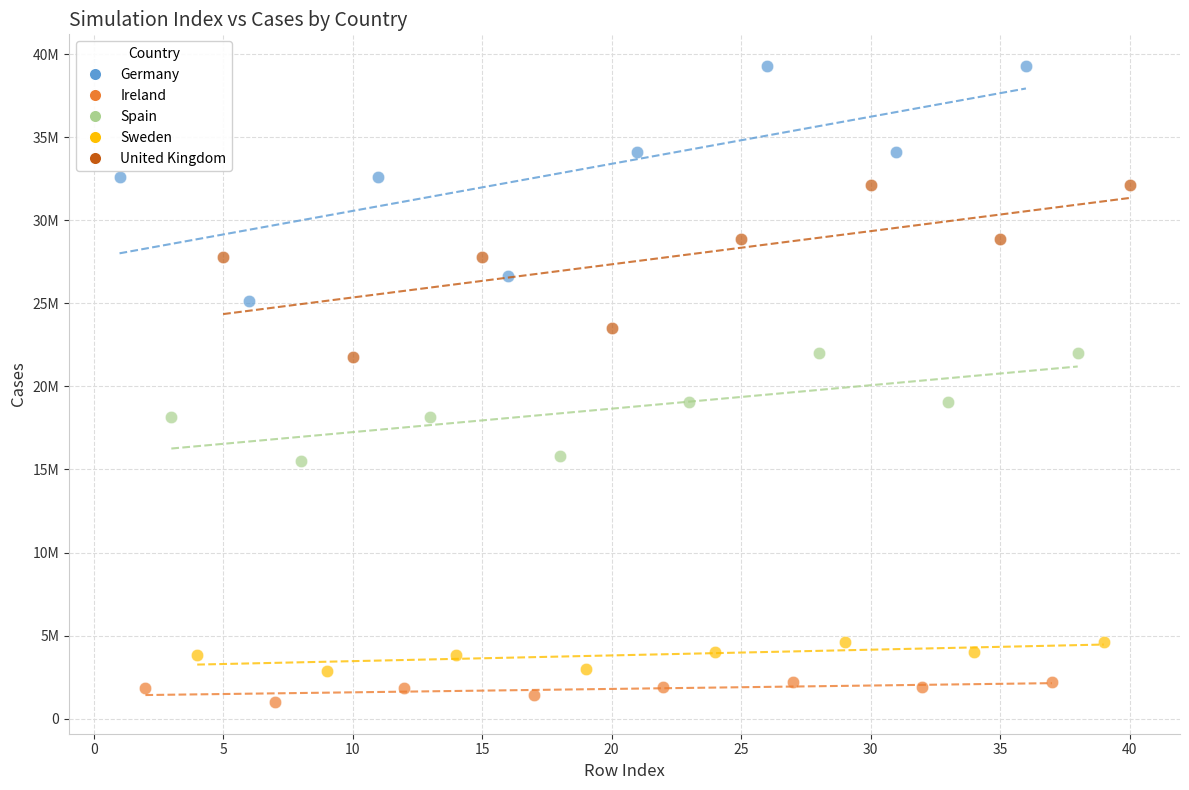

Which series reaches the minimum Y coordinate?

Ireland